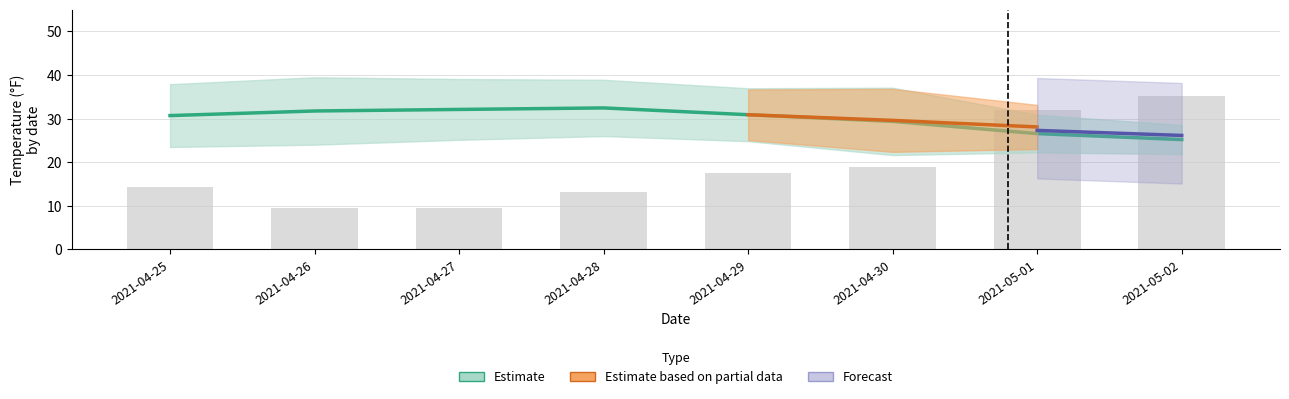

How many data points in apparentTemperatureLow are above 24?

4